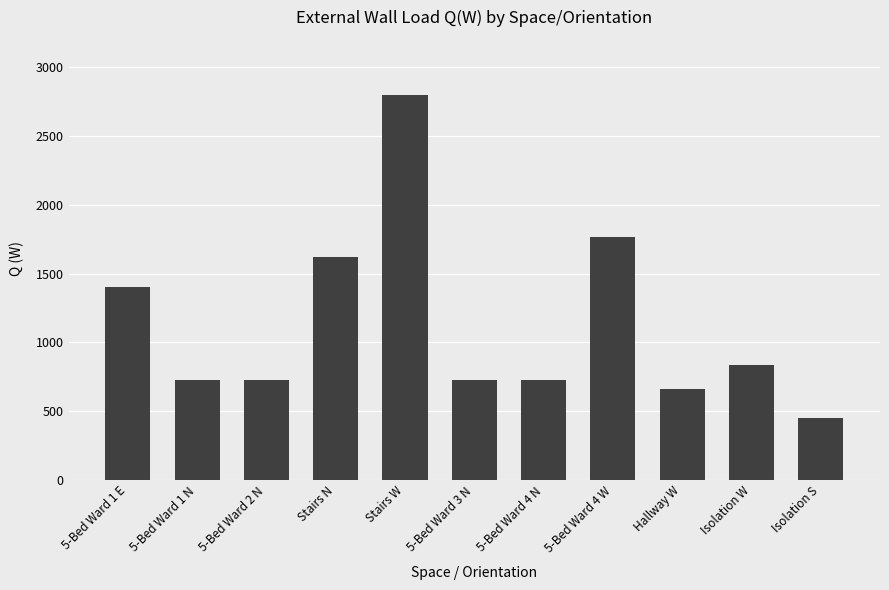

Does the chart contain stacked bars?

No